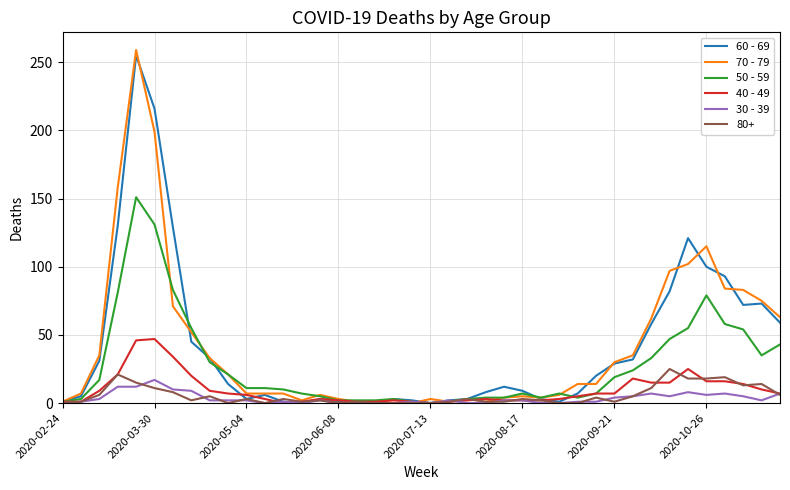

Which series has the largest range (max minus min)?

70 - 79